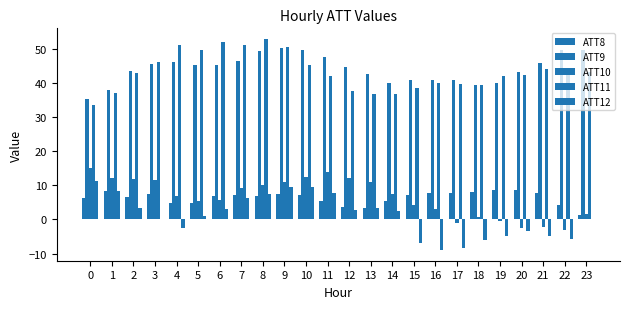

At which category is the sum across all series the highest?

9